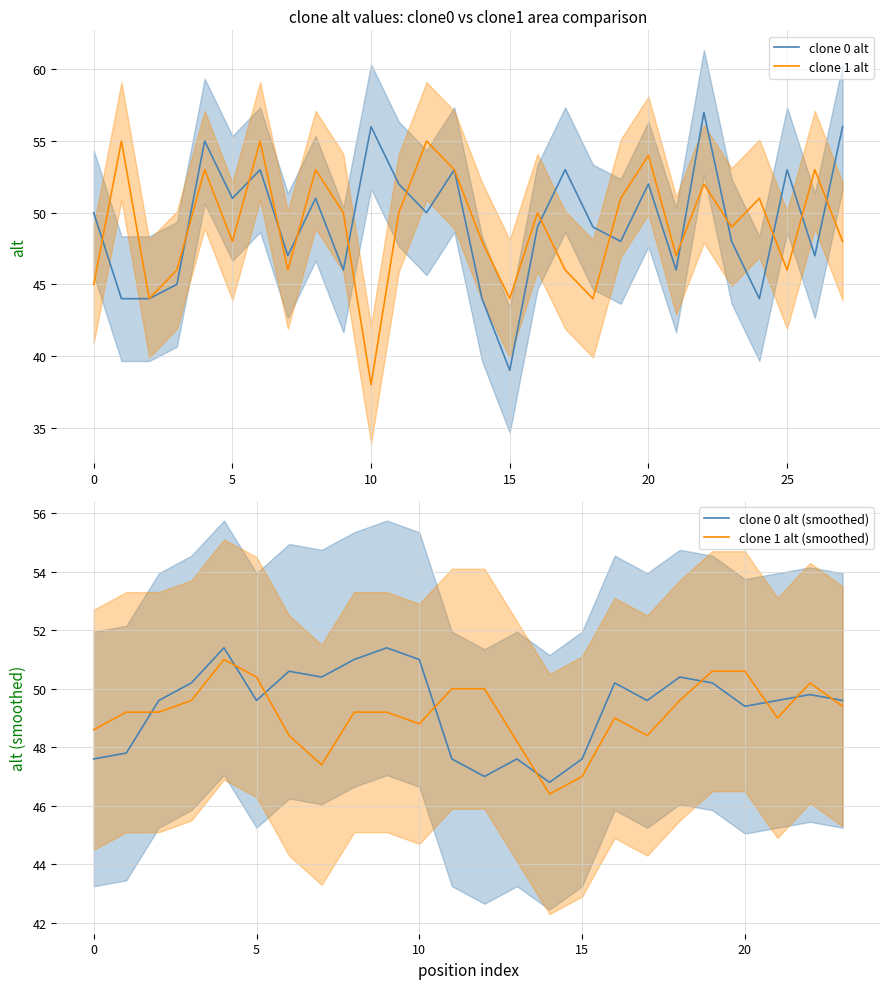

True or false: alt_clone1 and alt_clone0 intersect in this chart.

True